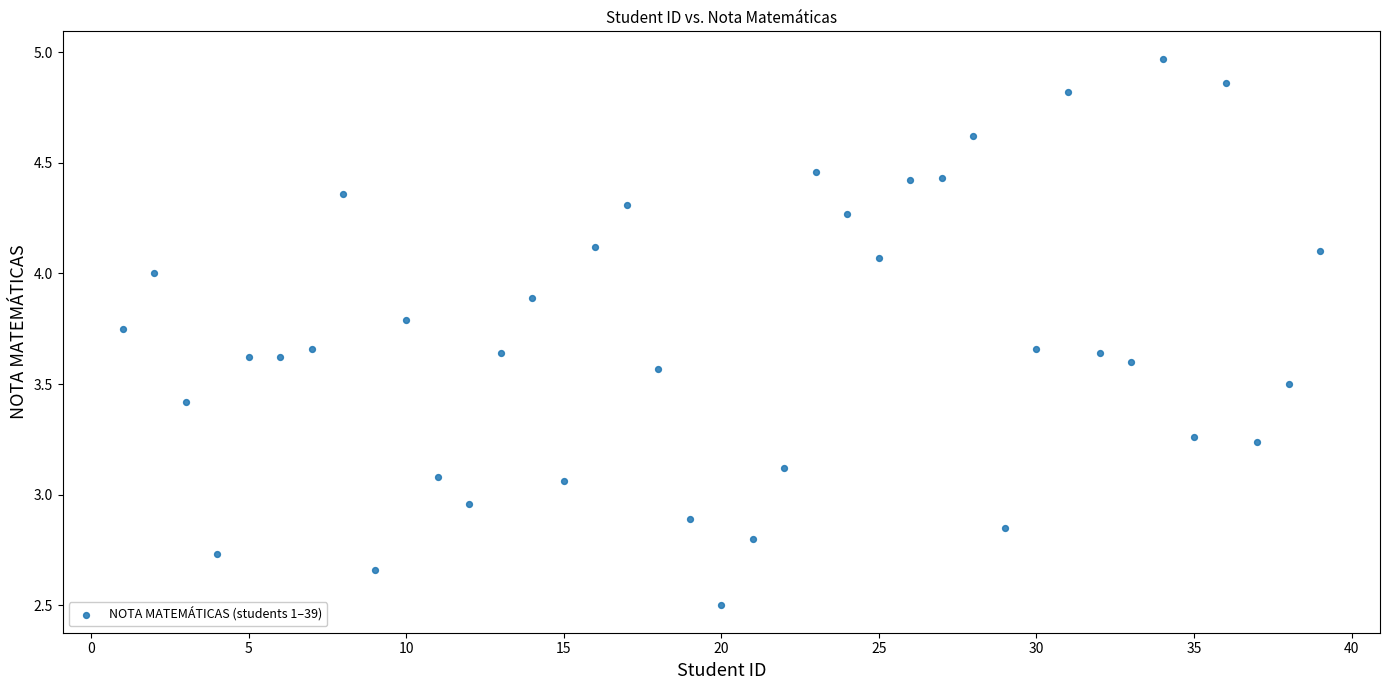

What is the range of X values (max minus min)?

38.0